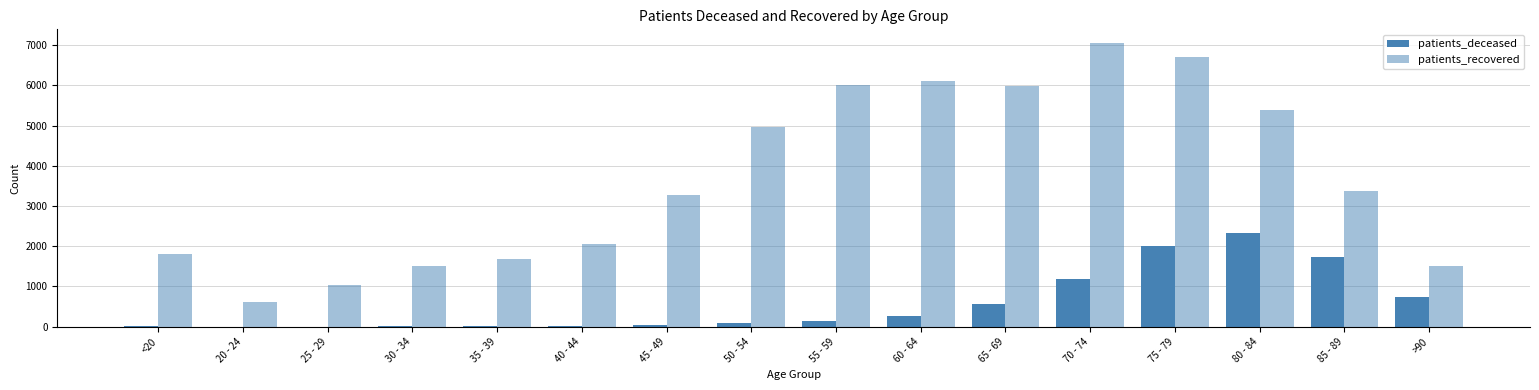

What is the approximate value of patients_recovered at 25 - 29?

1040